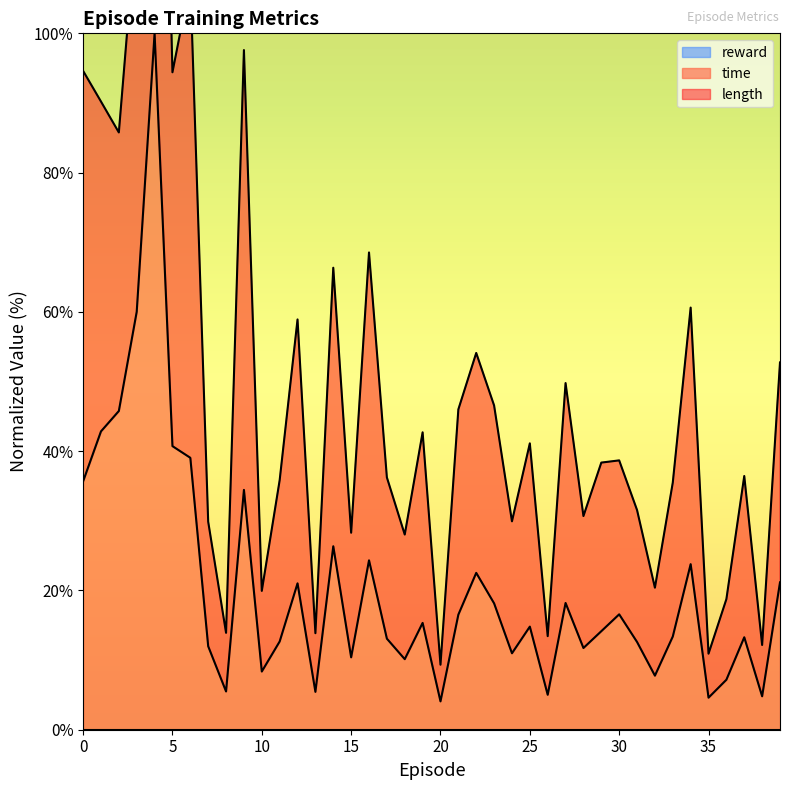

What is the value of the time point at the 10th from the left?

34.4